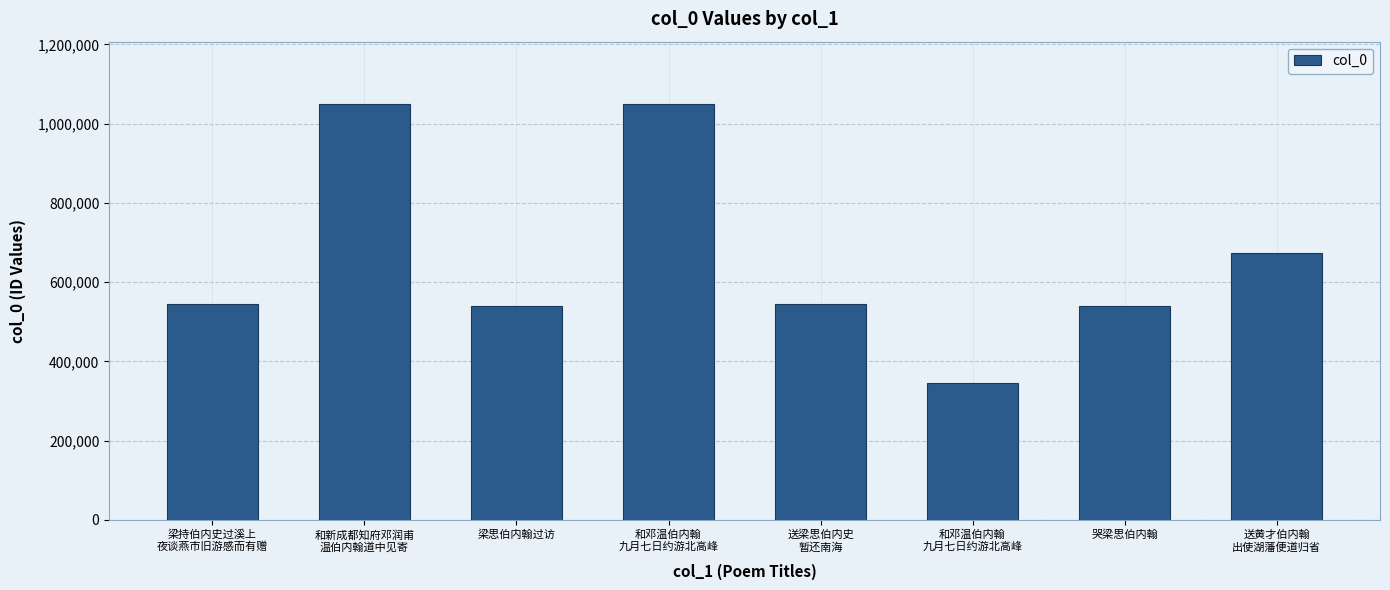

Rank the categories by value from lowest to highest.

和邓温伯内翰
九月七日约游北高峰, 梁思伯内翰过访, 哭梁思伯内翰, 送梁思伯内史
暂还南海, 梁持伯内史过溪上
夜谈燕市旧游感而有赠, 送黄才伯内翰
出使湖藩便道归省, 和邓温伯内翰
九月七日约游北高峰, 和新成都知府邓润甫
温伯内翰道中见寄